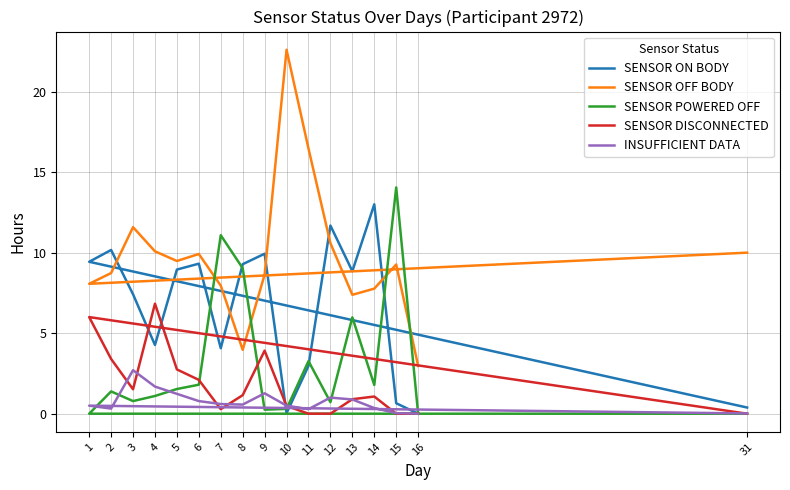

What is the sum of the SENSOR ON BODY values at 5 and 13?

17.8